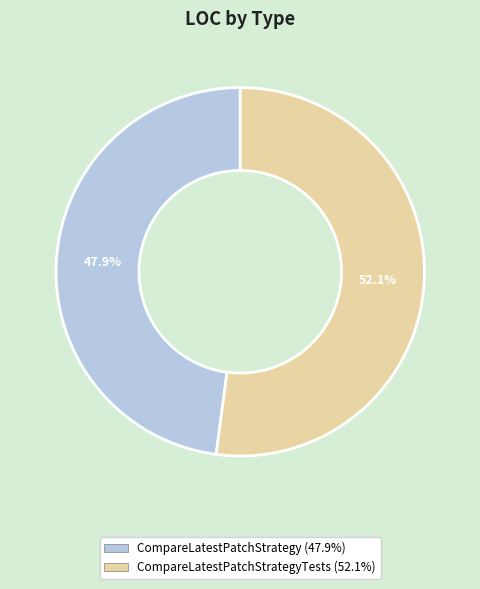

Is there a majority slice in this chart?

Yes